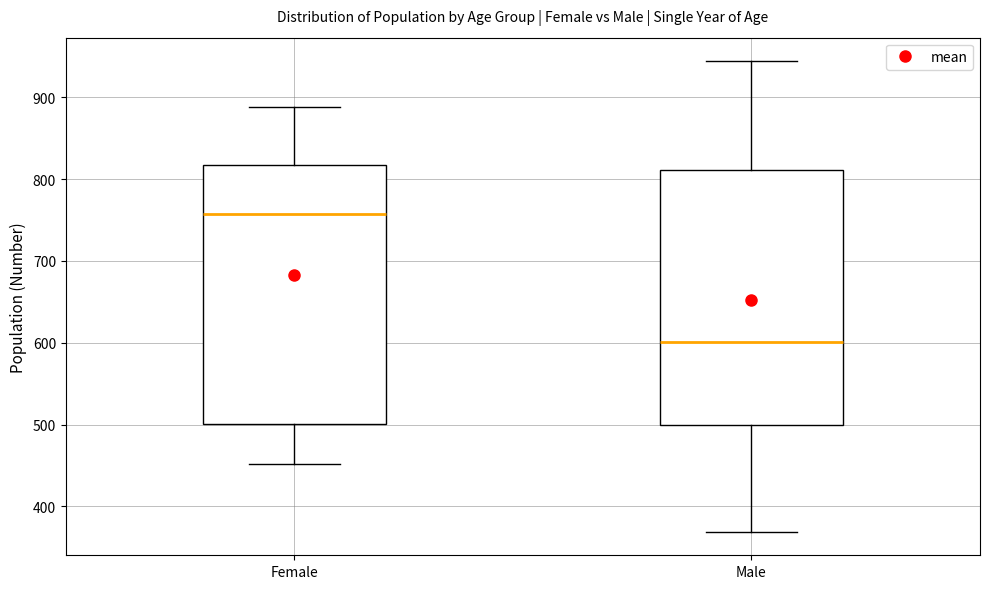

Where is the lower edge of the box for Male on the y-axis? The values are not printed on the chart, so give them approximately, as read against the axis.

500